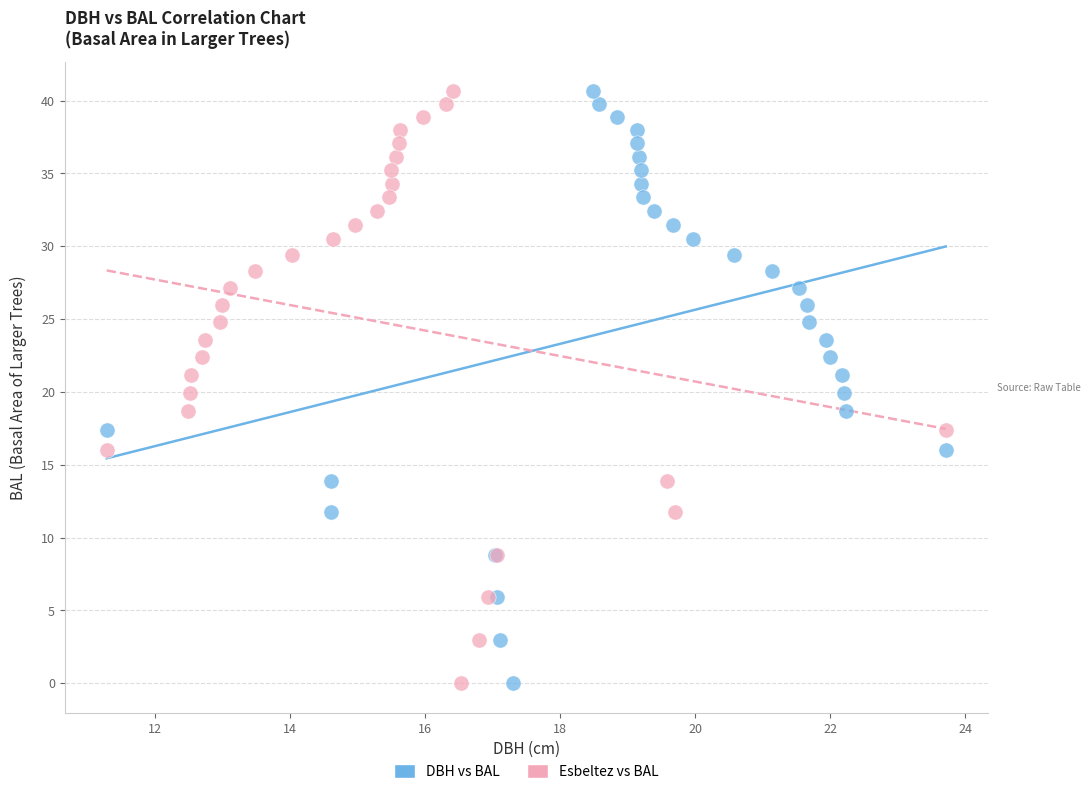

What are all the series names shown in the legend?

DBH vs BAL, Esbeltez vs BAL